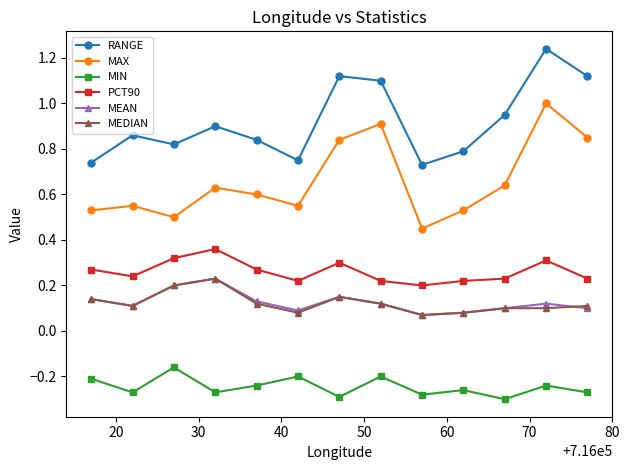

Which series has the largest range (max minus min)?

MAX